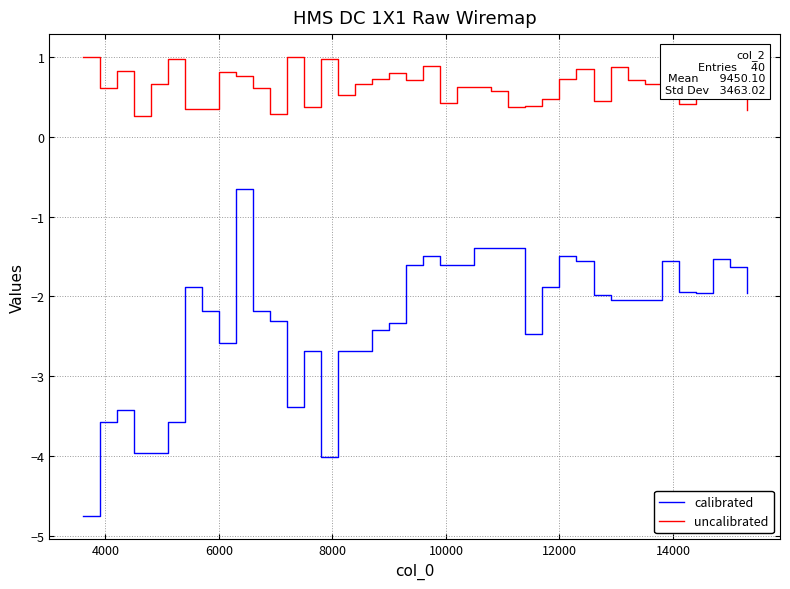

Rank the series by their maximum value, from lowest to highest.

calibrated, uncalibrated